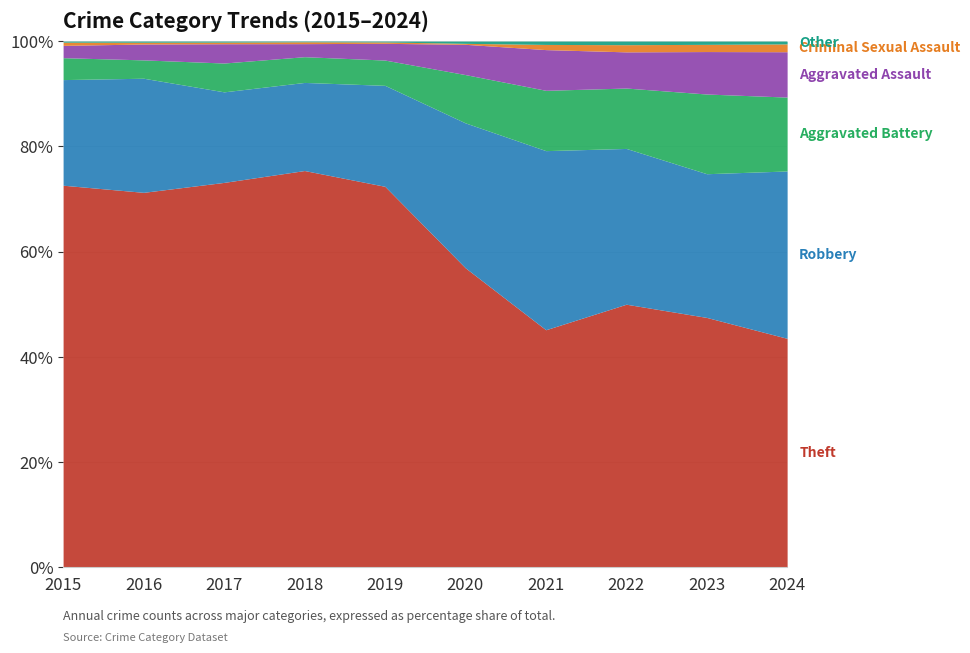

Reading left to right, transcribe all the data shown in this chart.

Theft: 2015=1429	2016=1676	2017=1896	2018=2342	2019=2230	2020=930	2021=642	2022=880	2023=765	2024=409
Robbery: 2015=395	2016=510	2017=446	2018=520	2019=591	2020=450	2021=484	2022=521	2023=440	2024=299
Aggravated Battery: 2015=82	2016=82	2017=142	2018=152	2019=148	2020=150	2021=163	2022=202	2023=244	2024=132
Aggravated Assault: 2015=46	2016=71	2017=95	2018=77	2019=98	2020=94	2021=110	2022=121	2023=130	2024=81
Criminal Sexual Assault: 2015=12	2016=8	2017=8	2018=11	2019=8	2020=3	2021=14	2022=24	2023=22	2024=14
Other: 2015=4	2016=5	2017=5	2018=4	2019=5	2020=7	2021=9	2022=12	2023=10	2024=5